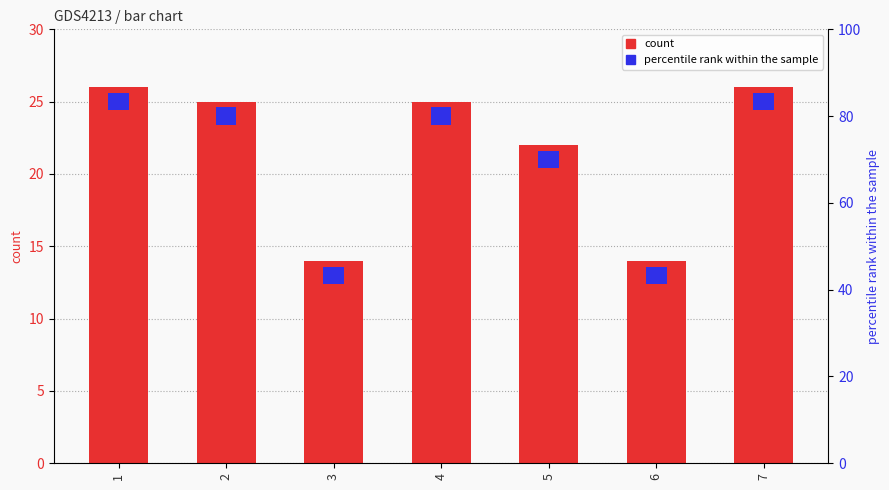

What is the ratio of the value at 7 to the value at 2?

1.0